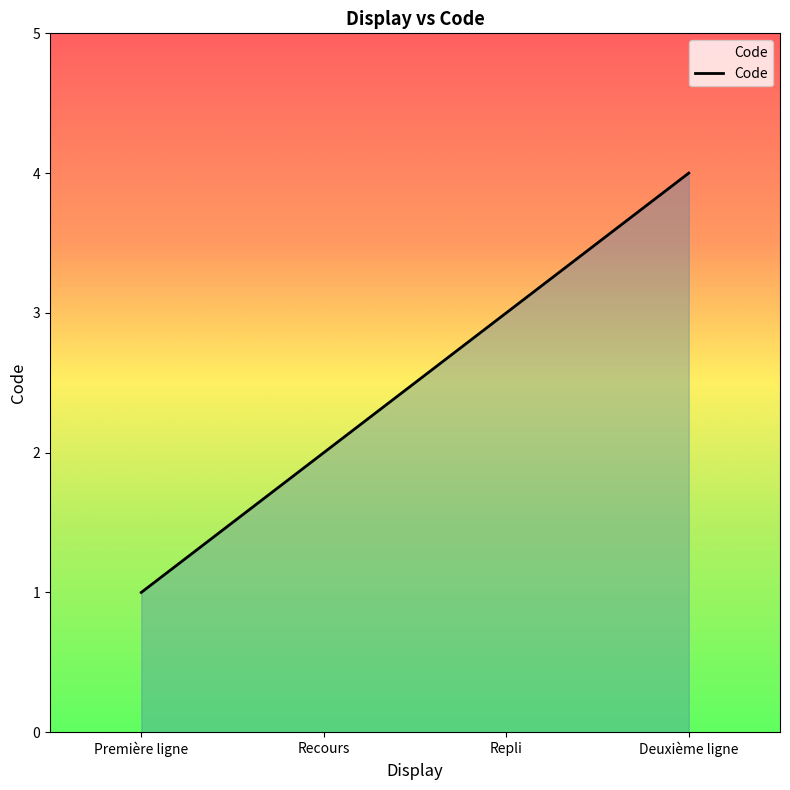

List the labels in order of value, smallest first.

Première ligne, Recours, Repli, Deuxième ligne